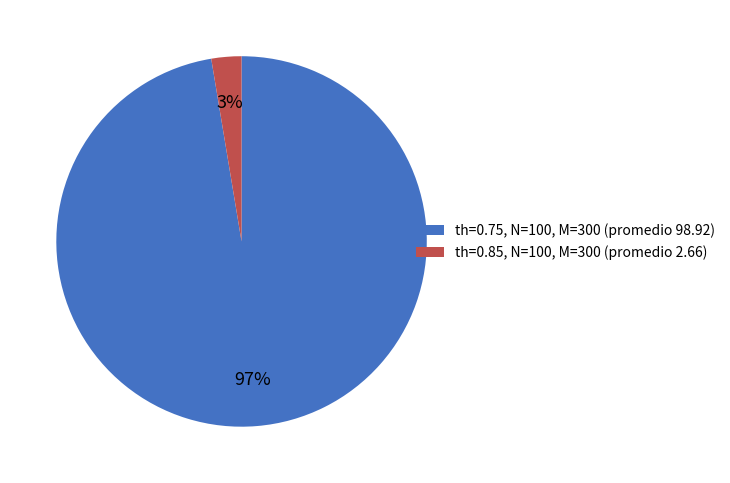

Do th=0.75, N=100, M=300 (promedio 98.92) and th=0.85, N=100, M=300 (promedio 2.66) together represent more than half of the pie?

Yes